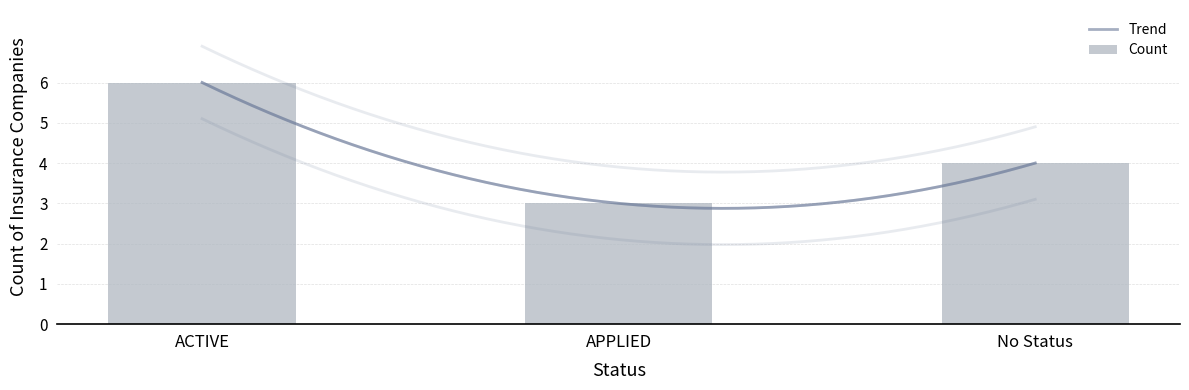

True or false: the data shows 3 at APPLIED.

True